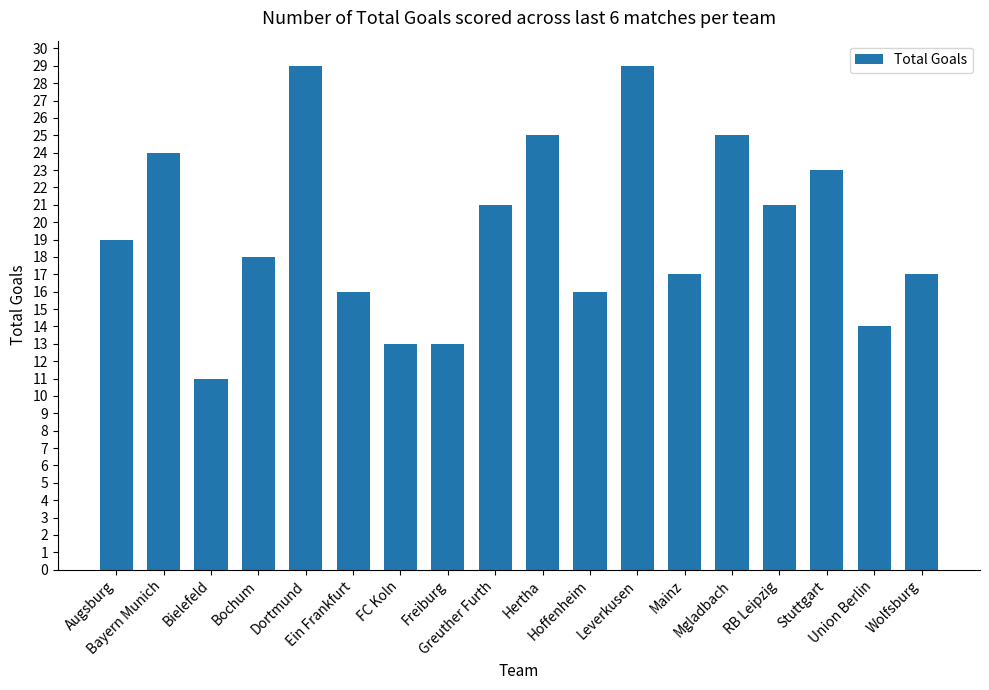

Which category has the lowest value across all series?

Bielefeld